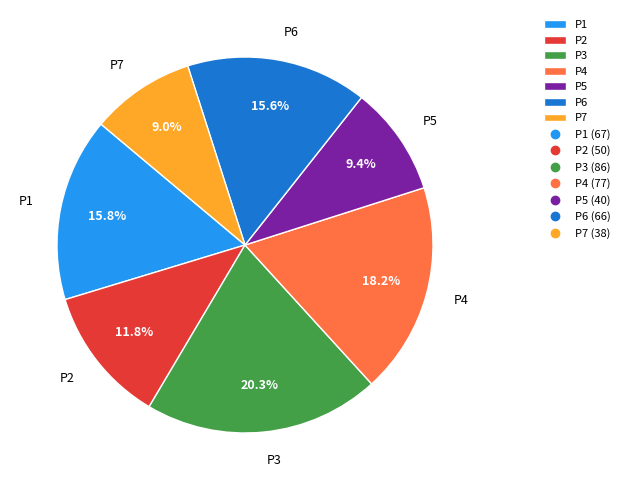

Count the number of slices in the pie.

7